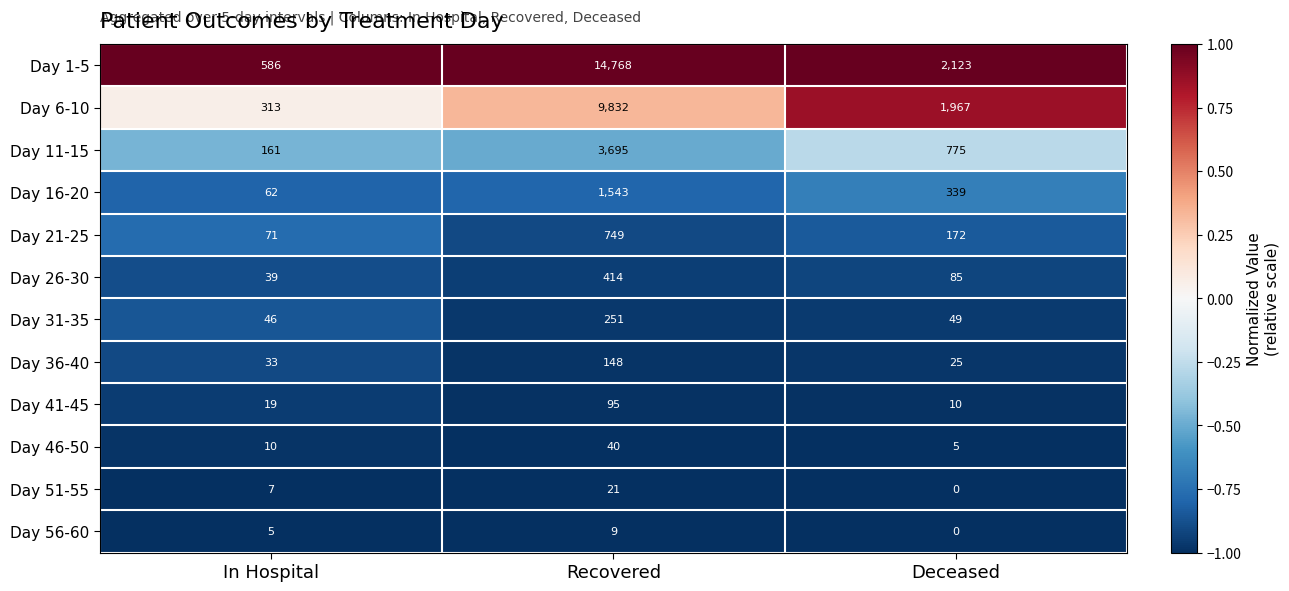

Between In Hospital and Deceased, which series saw the biggest shift?

Day 6-10